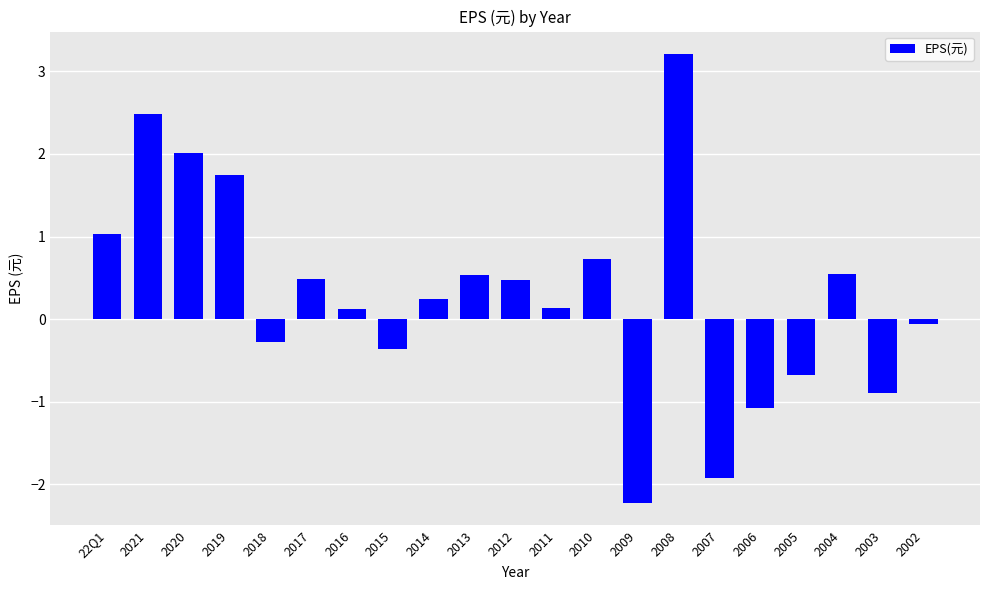

What is the greatest value displayed?

3.2